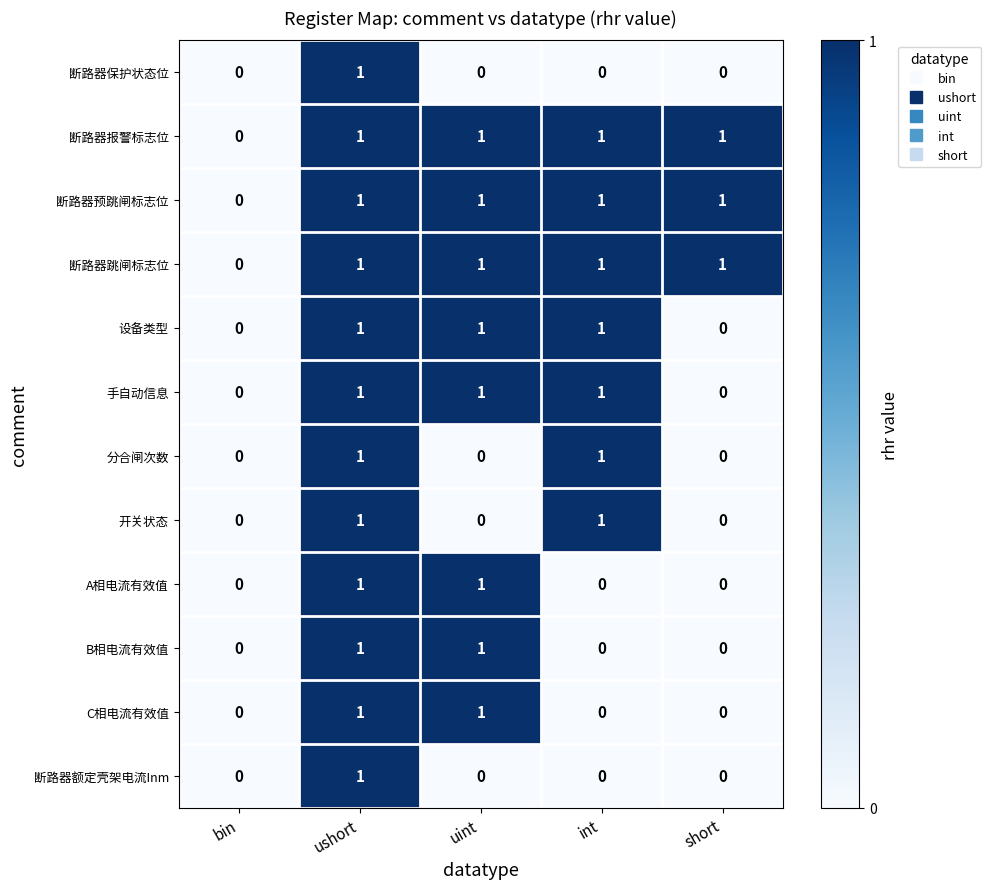

Count the 断路器额定壳架电流Inm values in the range 0 to 1.

5